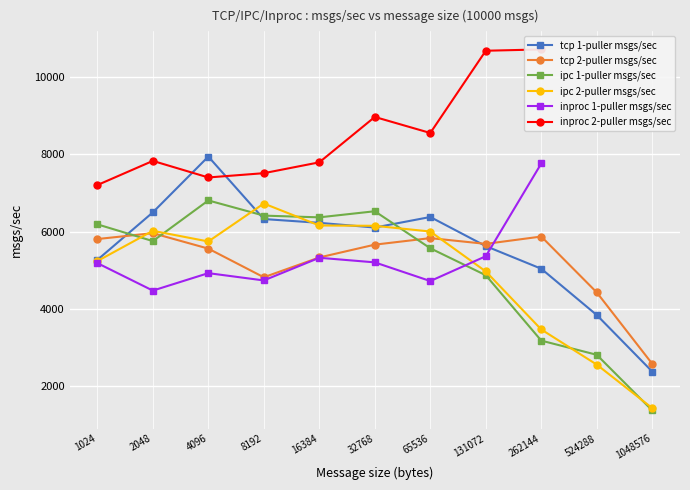

Where is the first local maximum for ipc 2-puller msgs/sec?

2048